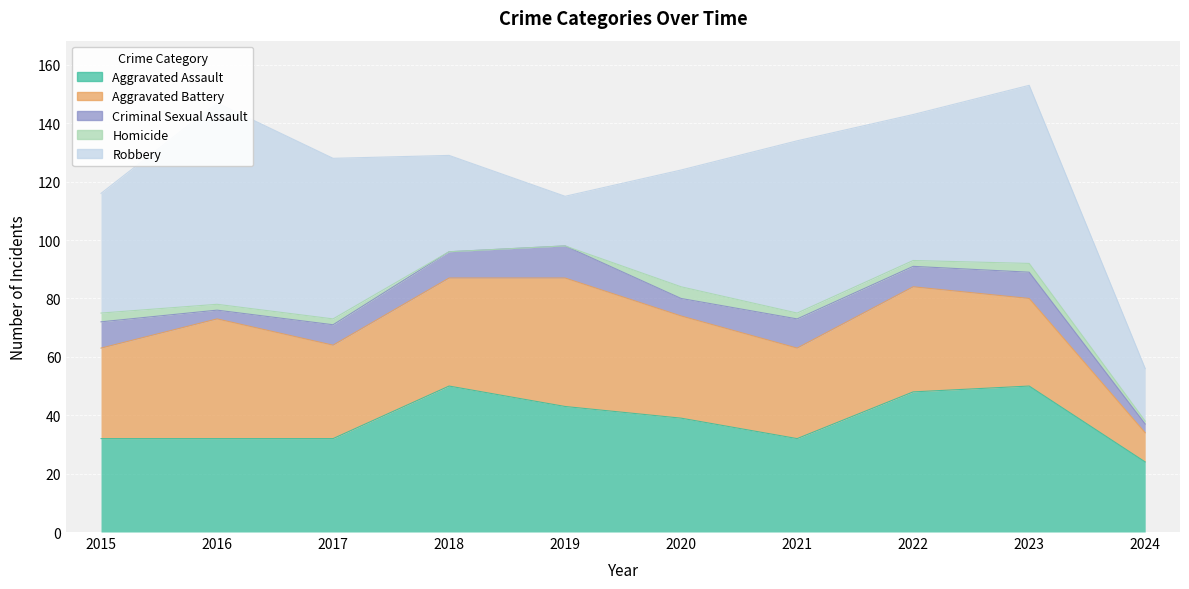

What is the value of the Criminal Sexual Assault point at the 9th from the left?

9